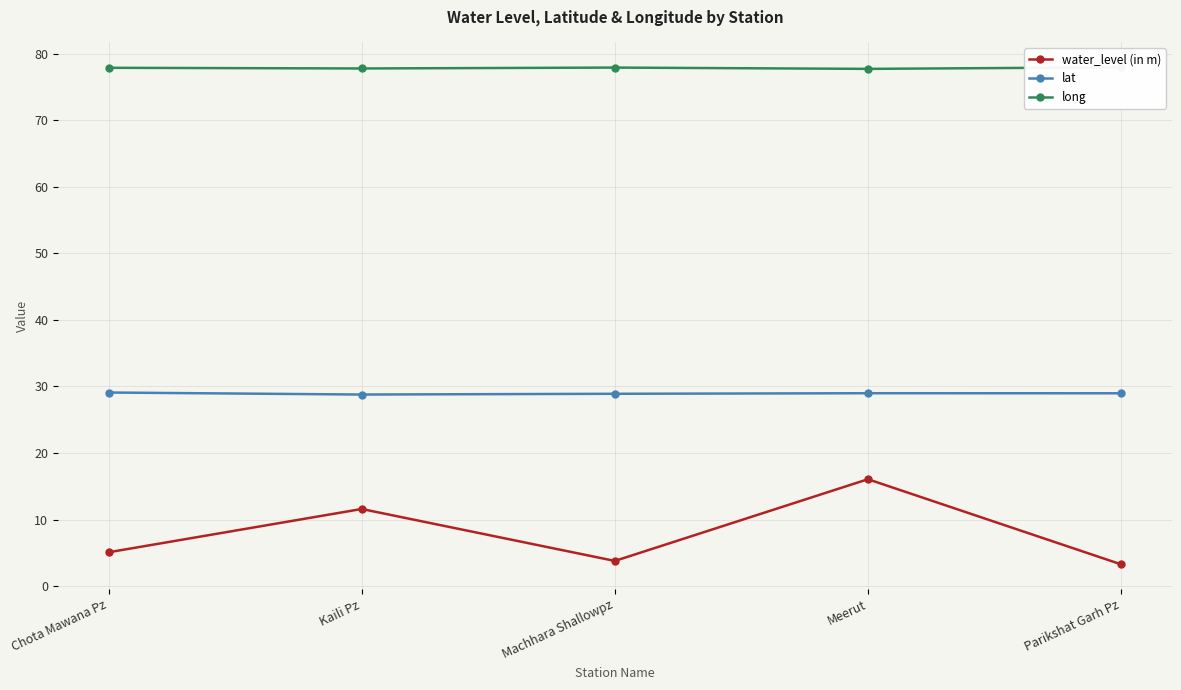

What is the sum of all water_level (in m) values?

39.9